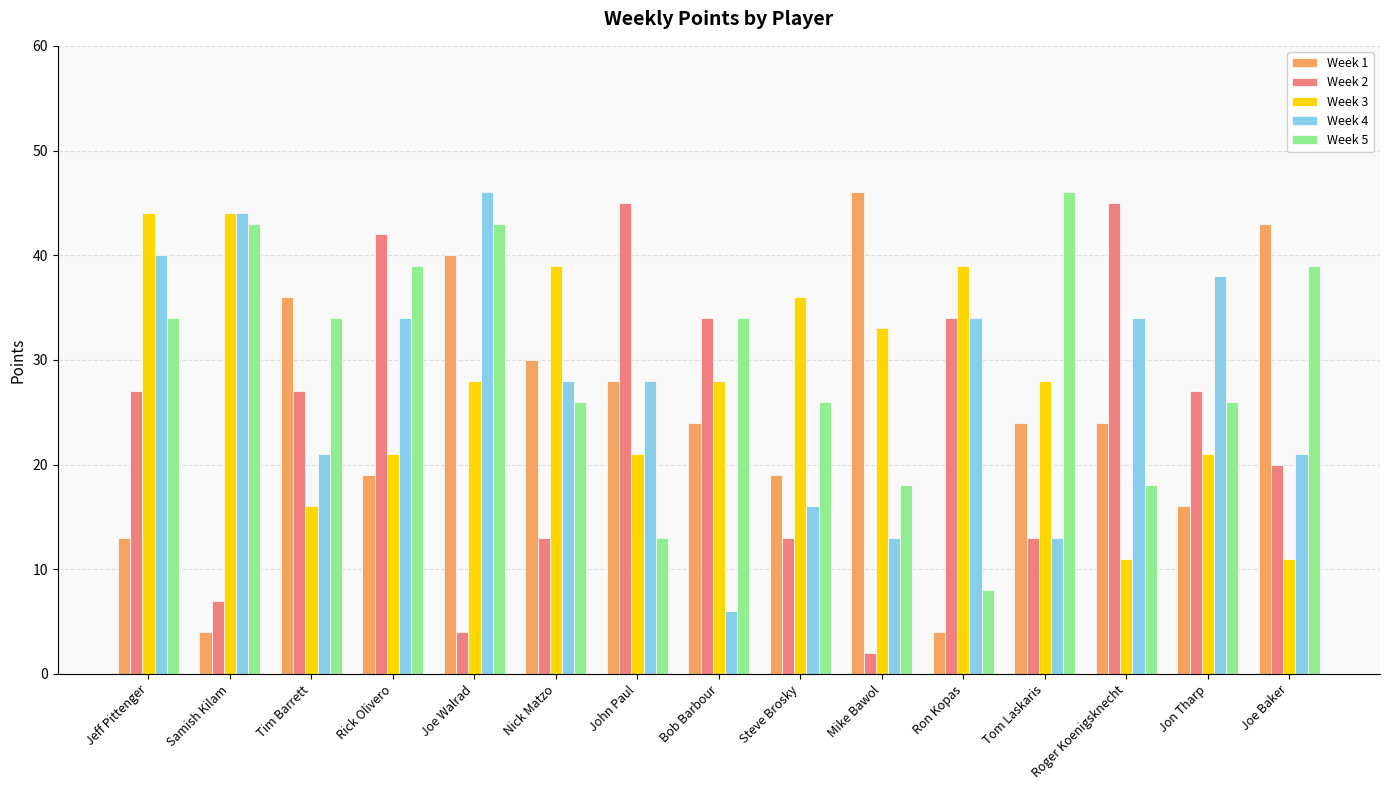

What is the highest value of the Week 3 series?

44